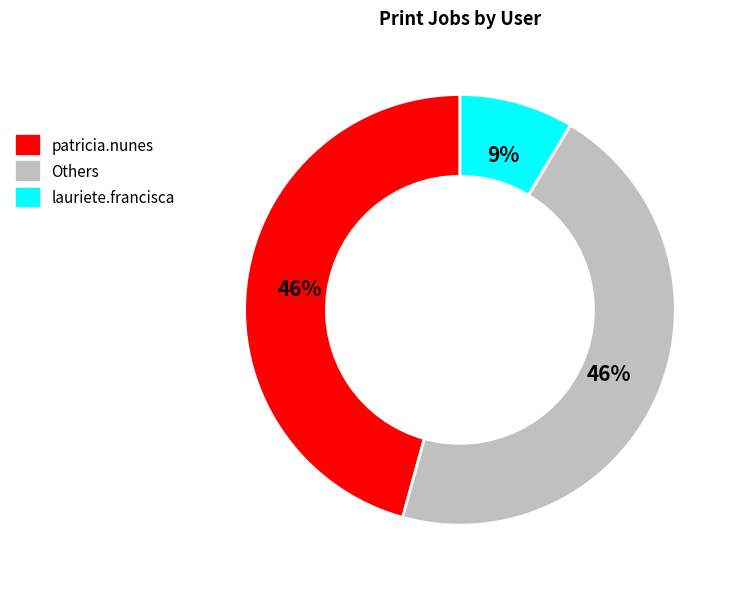

To the nearest percent, what is the difference between the largest and smallest slice percentages?

37%